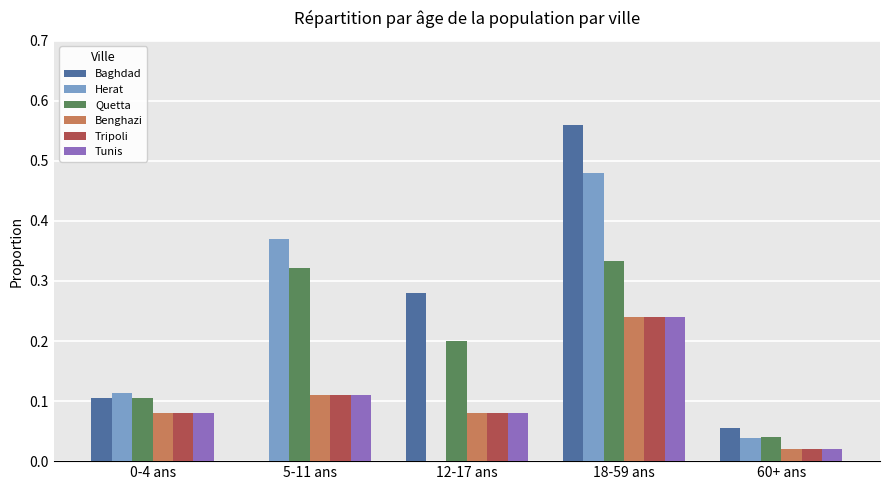

Is it true that Quetta equals 0.1 at 0-4 ans?

True